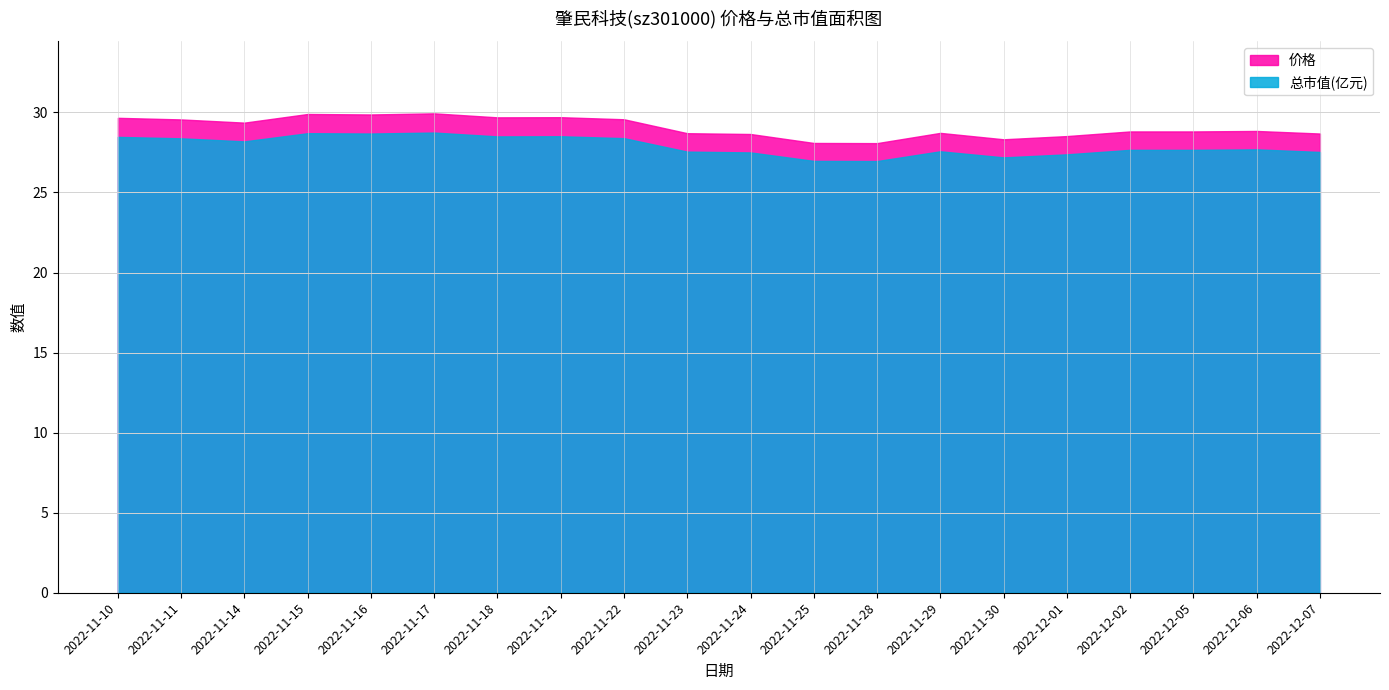

At which category does 价格 reach its first local peak?

2022-11-15